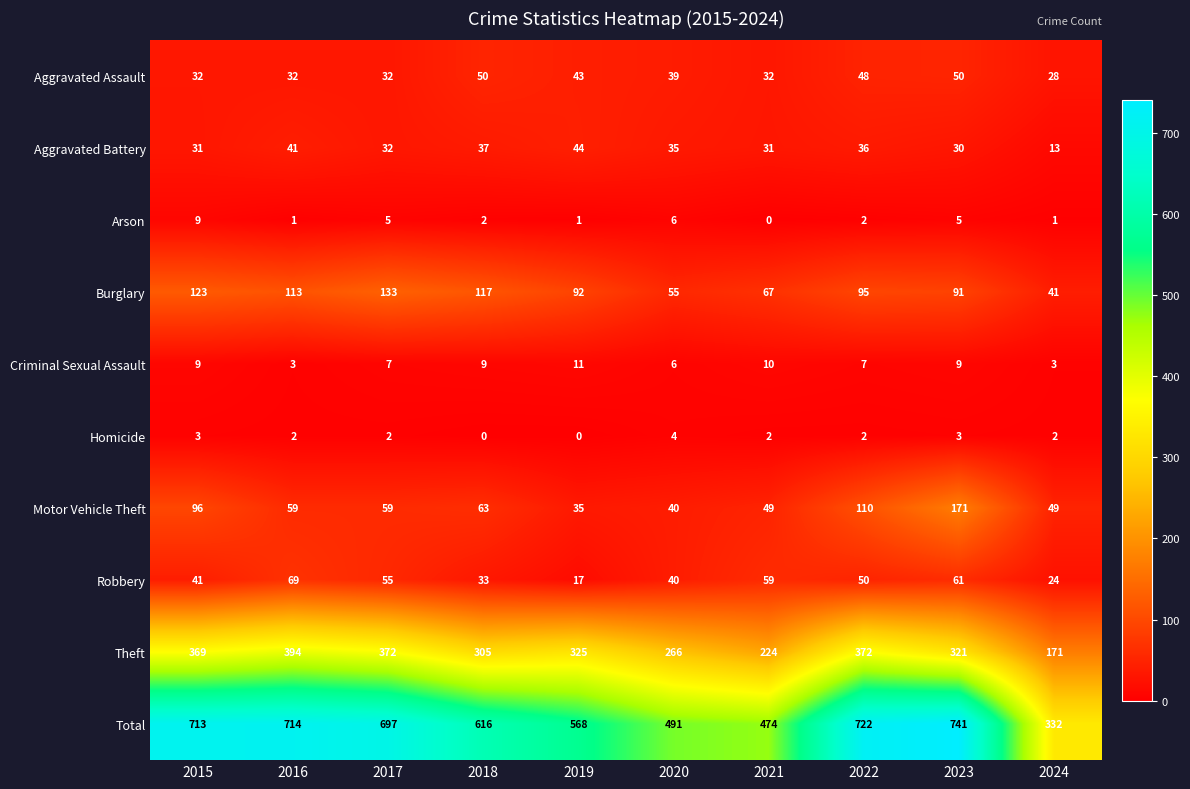

What is the minimum value for Criminal Sexual Assault?

3